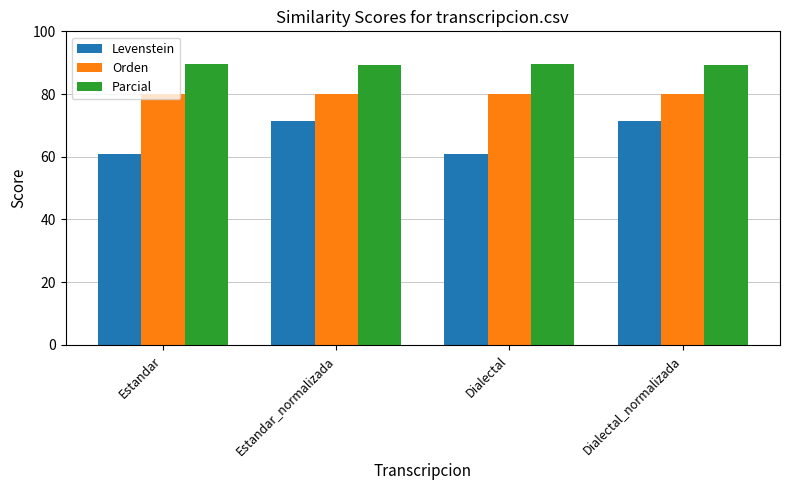

Rank the series by their maximum value, from highest to lowest.

Parcial, Orden, Levenstein